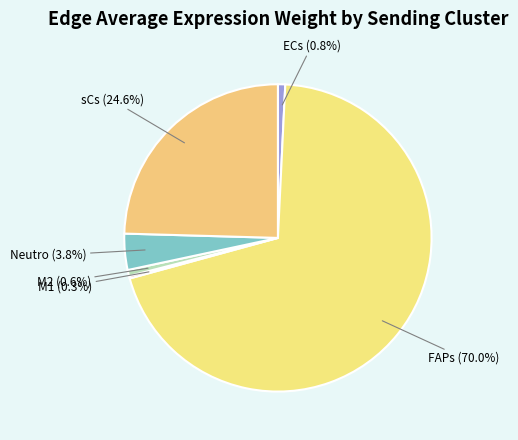

To the nearest percent, what is the difference between the largest and smallest slice percentages?

70%